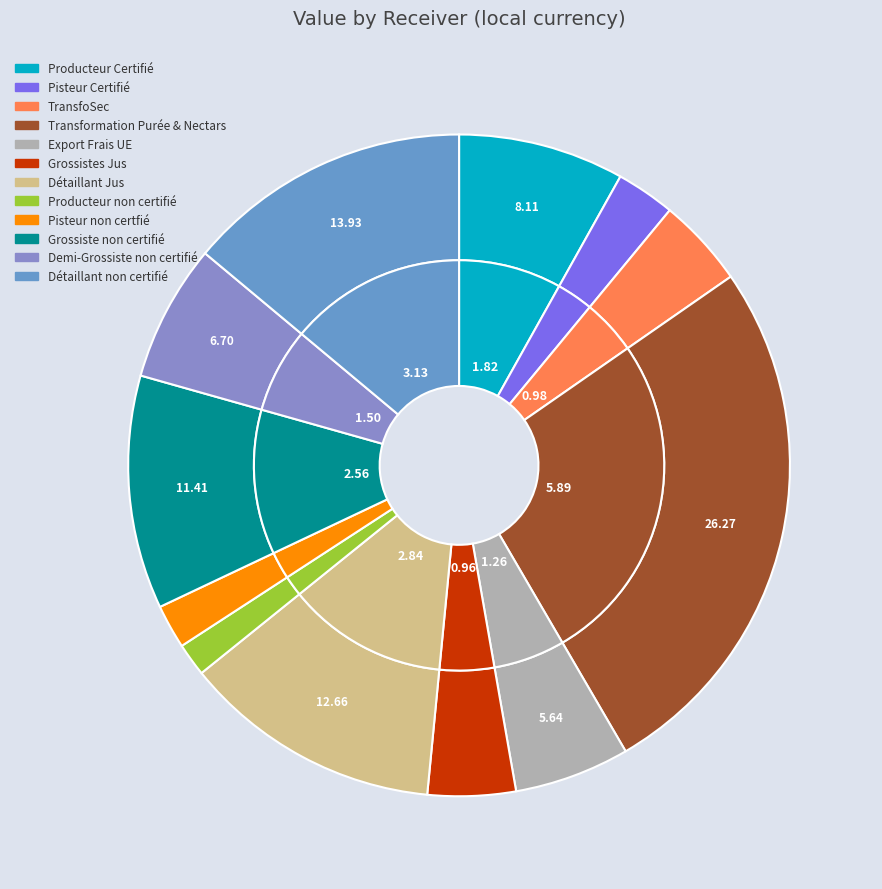

To the nearest percent, what is the difference between the largest and smallest slice percentages?

25%